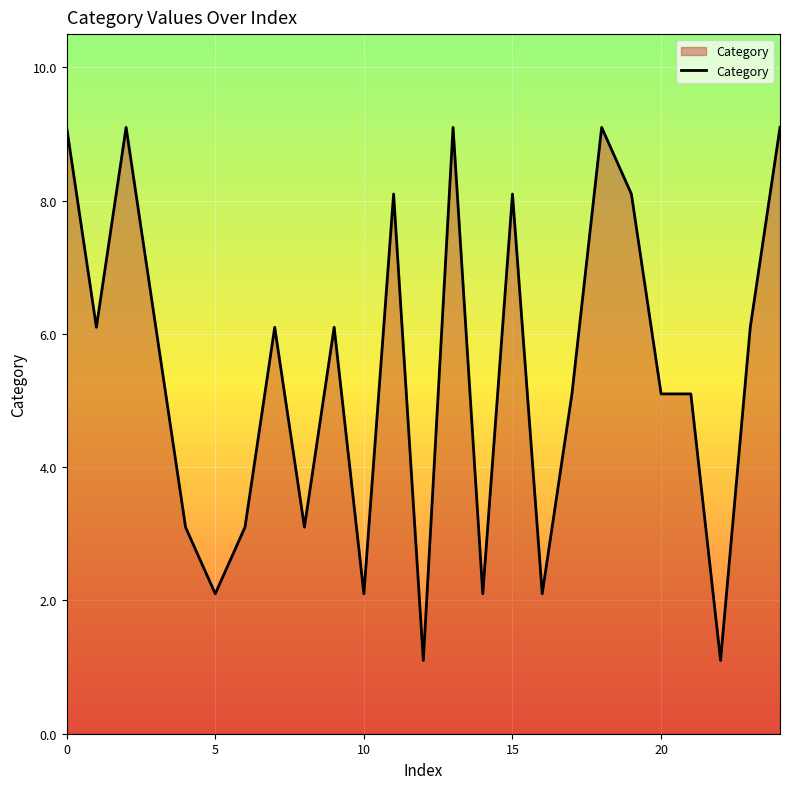

What is the minimum value shown in the chart?

1.1